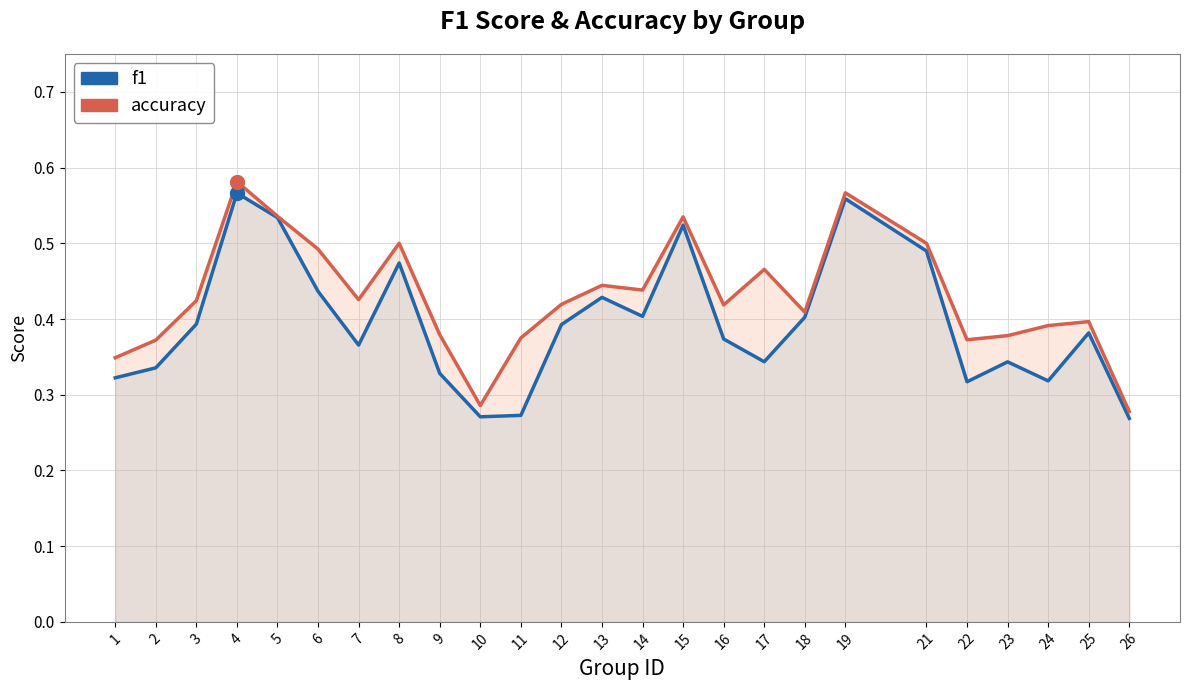

At which category is the sum across all series the highest?

4